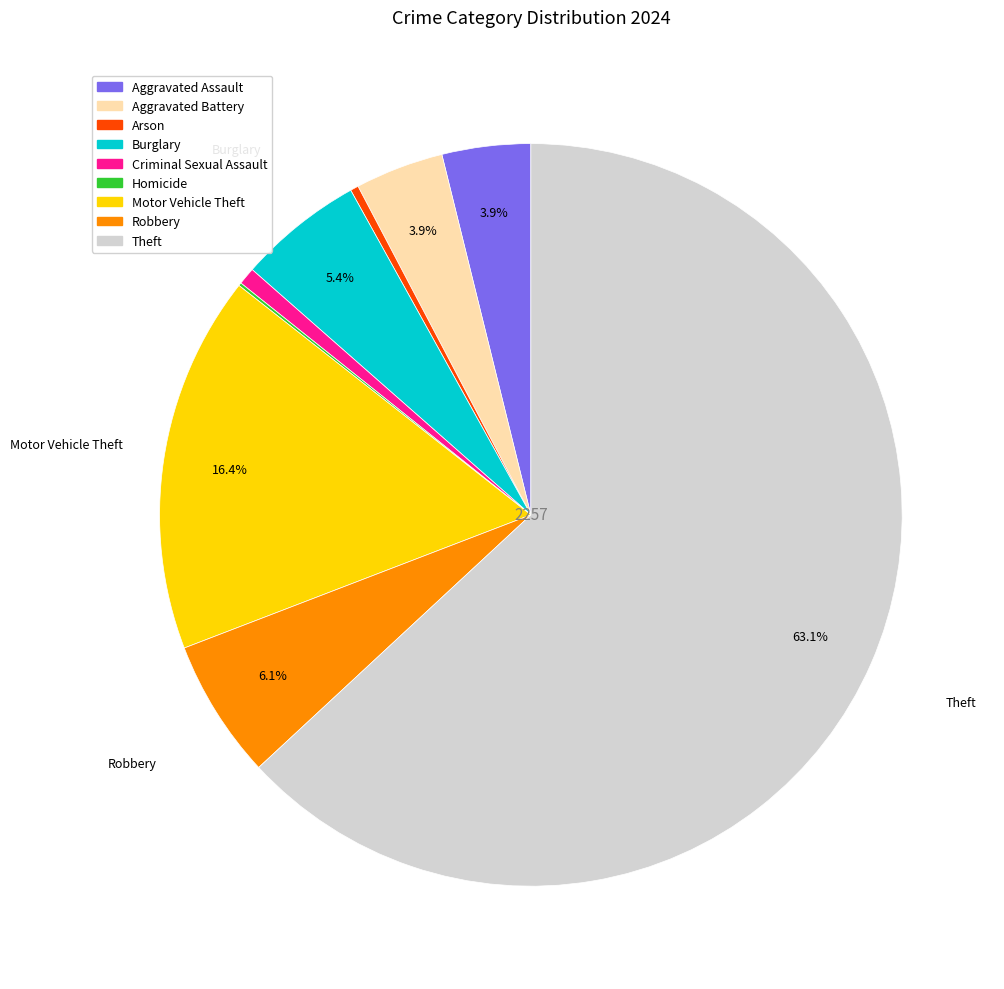

Is it true that Motor Vehicle Theft is 16% of the pie?

True